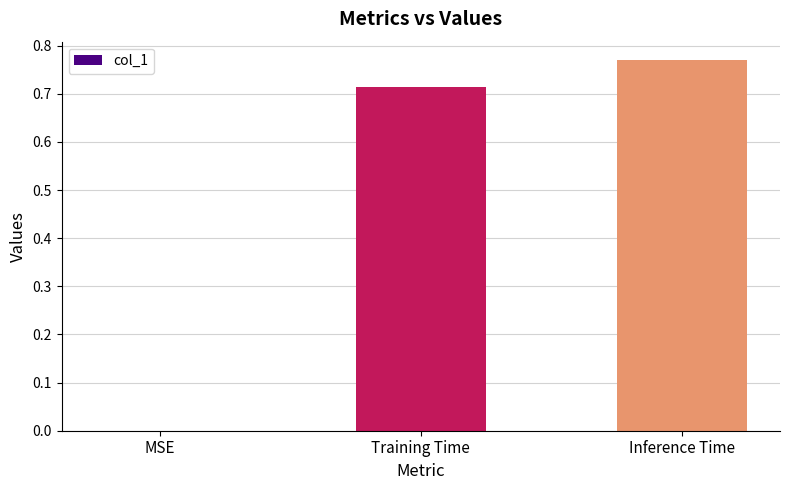

Which label corresponds to the largest value in the chart?

Inference Time